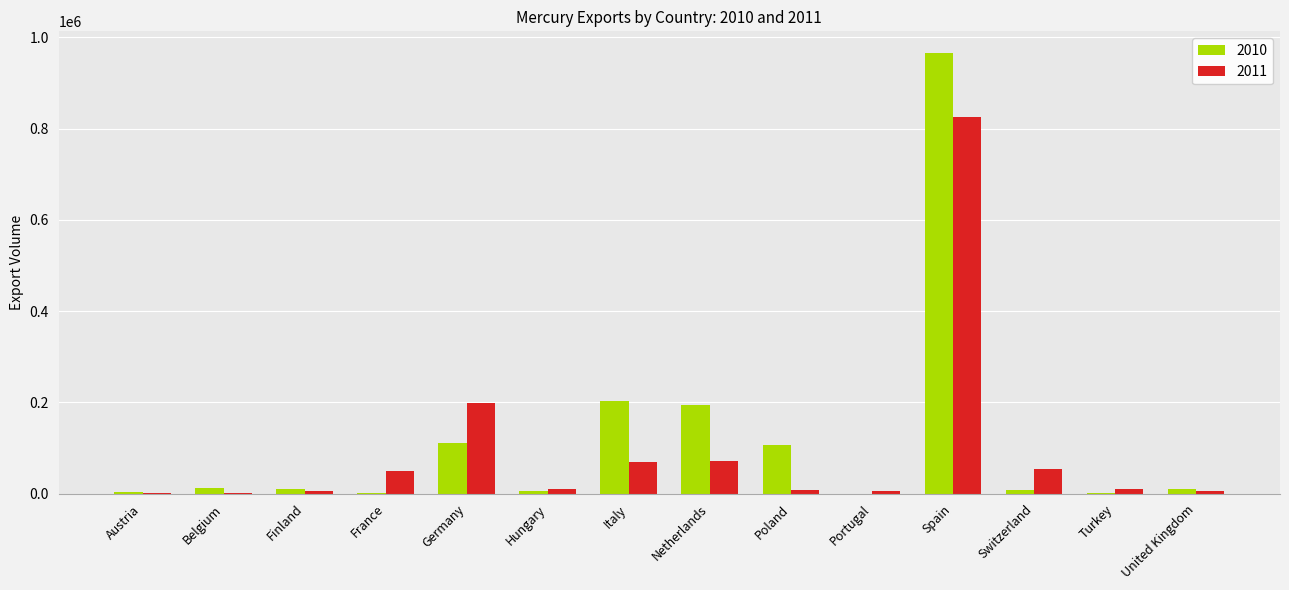

Does the chart contain stacked bars?

No